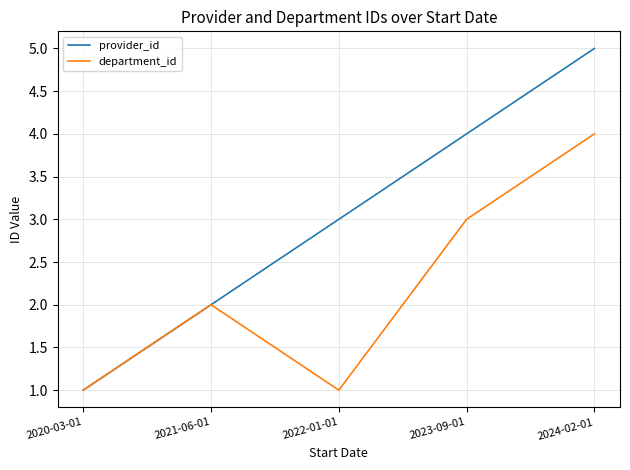

Which series has the largest range (max minus min)?

provider_id